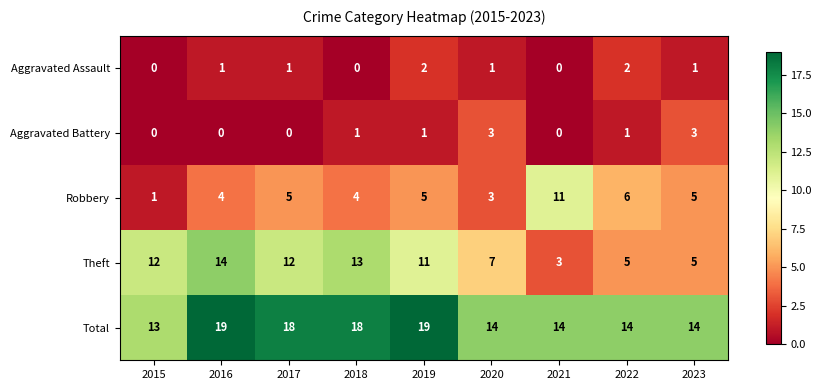

What is the sum of all Aggravated Battery values?

9